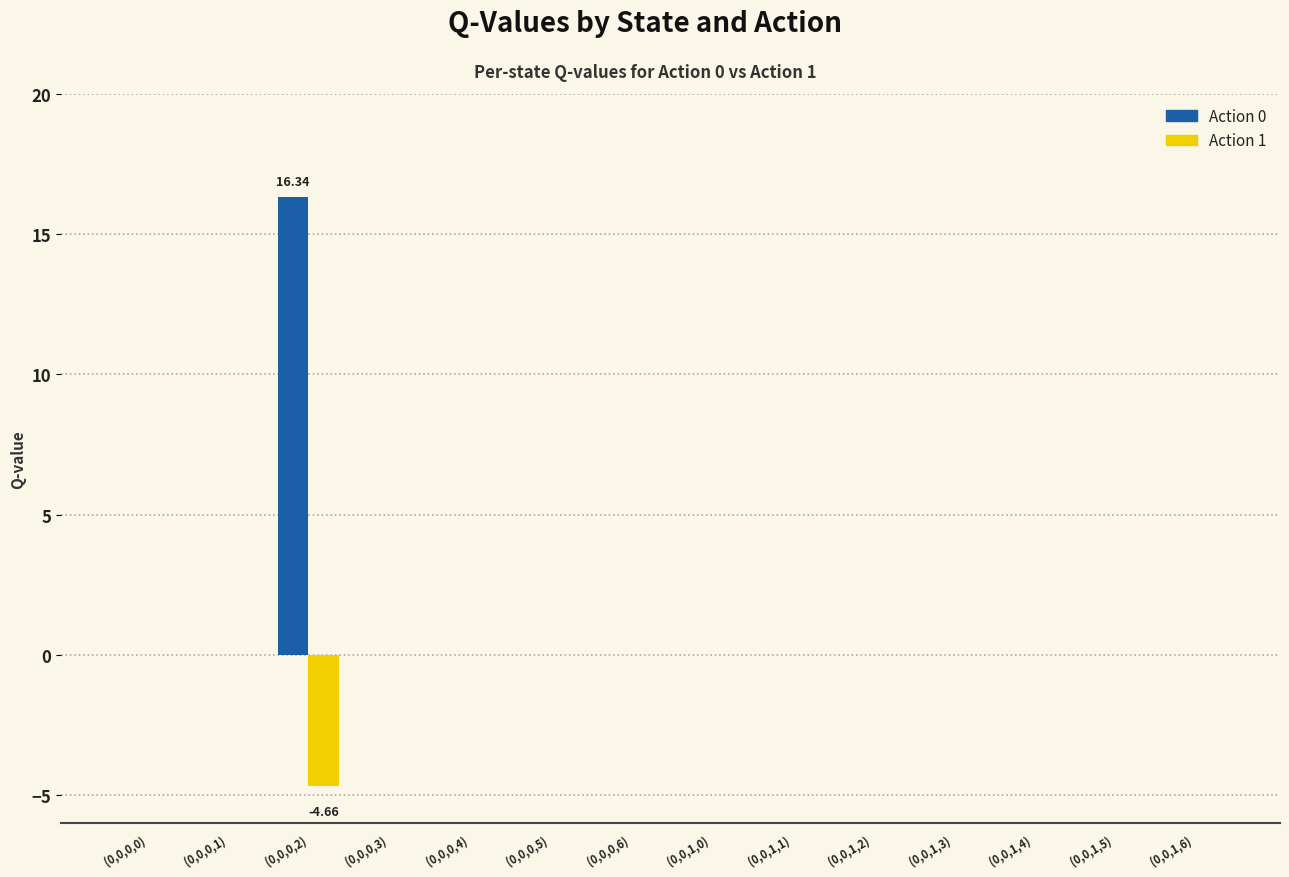

How many groups of bars are there?

14